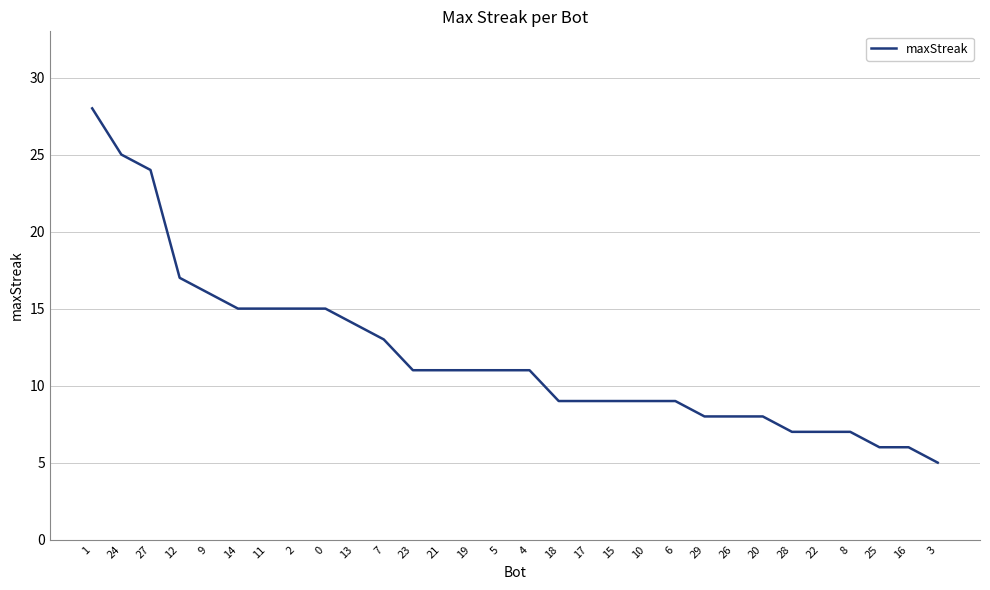

What value does the data have at 3, to the nearest 5?

5